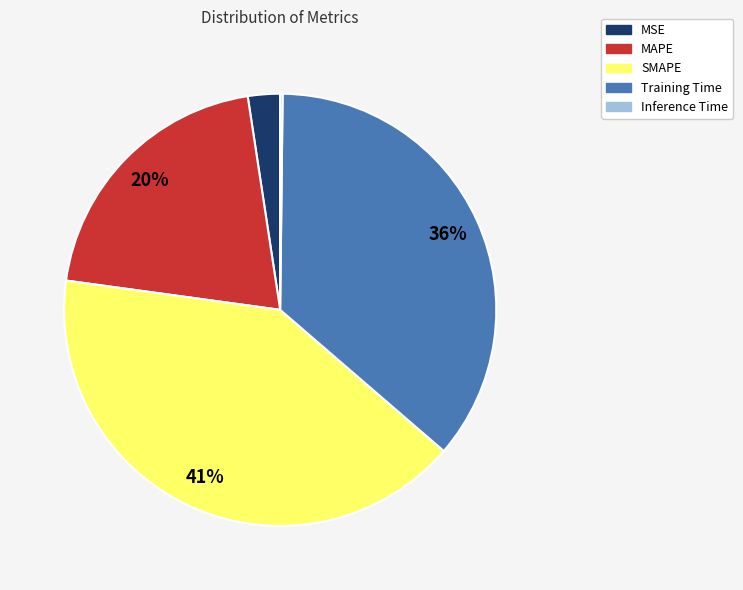

The MAPE slice represents 15% of the pie. True or false?

False